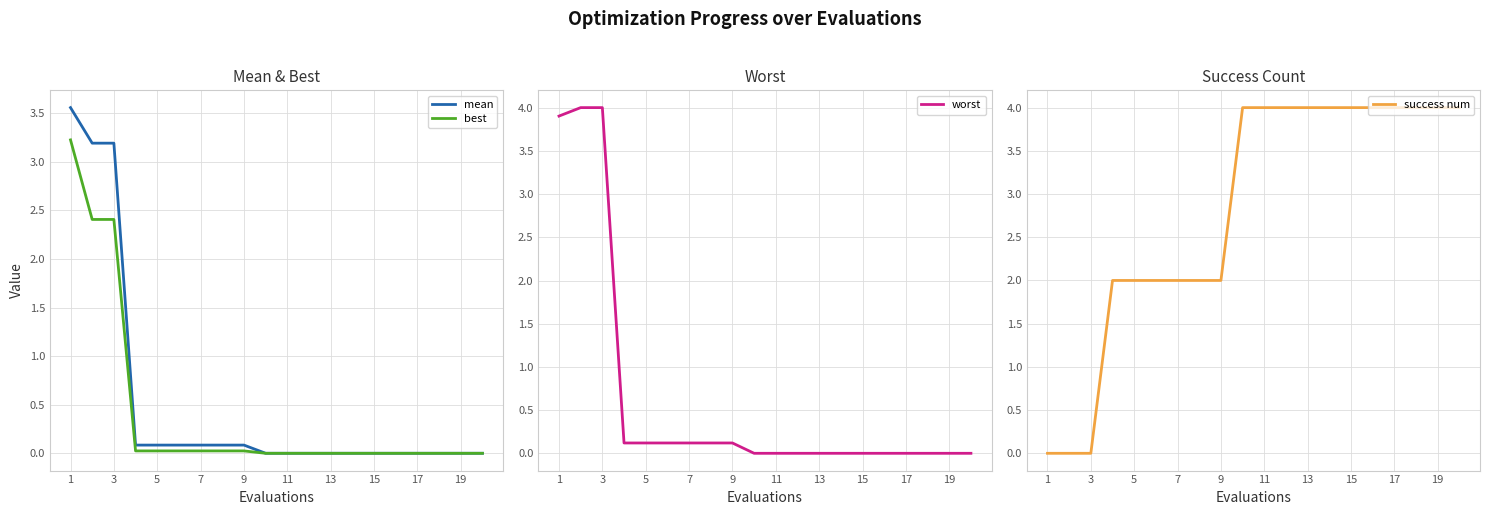

The mean series shows 0.1 at 9. True or false?

True